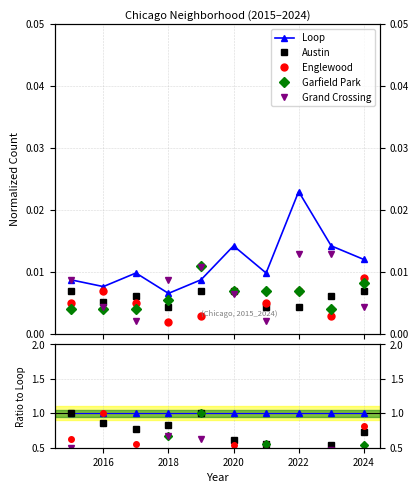

What are all the series names shown in the legend?

Loop, Austin, Englewood, Garfield Park, Grand Crossing